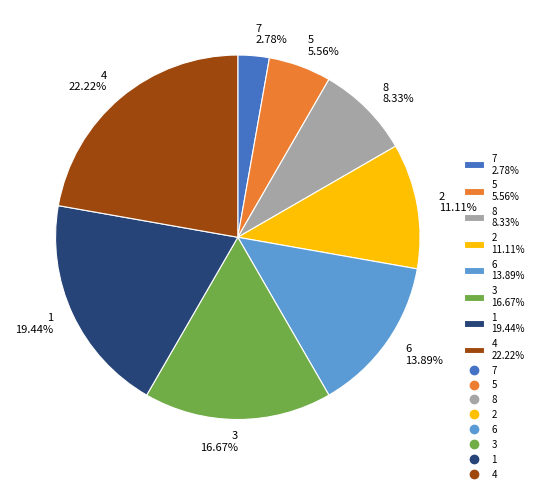

True or false: 1 accounts for 19% of the total.

True